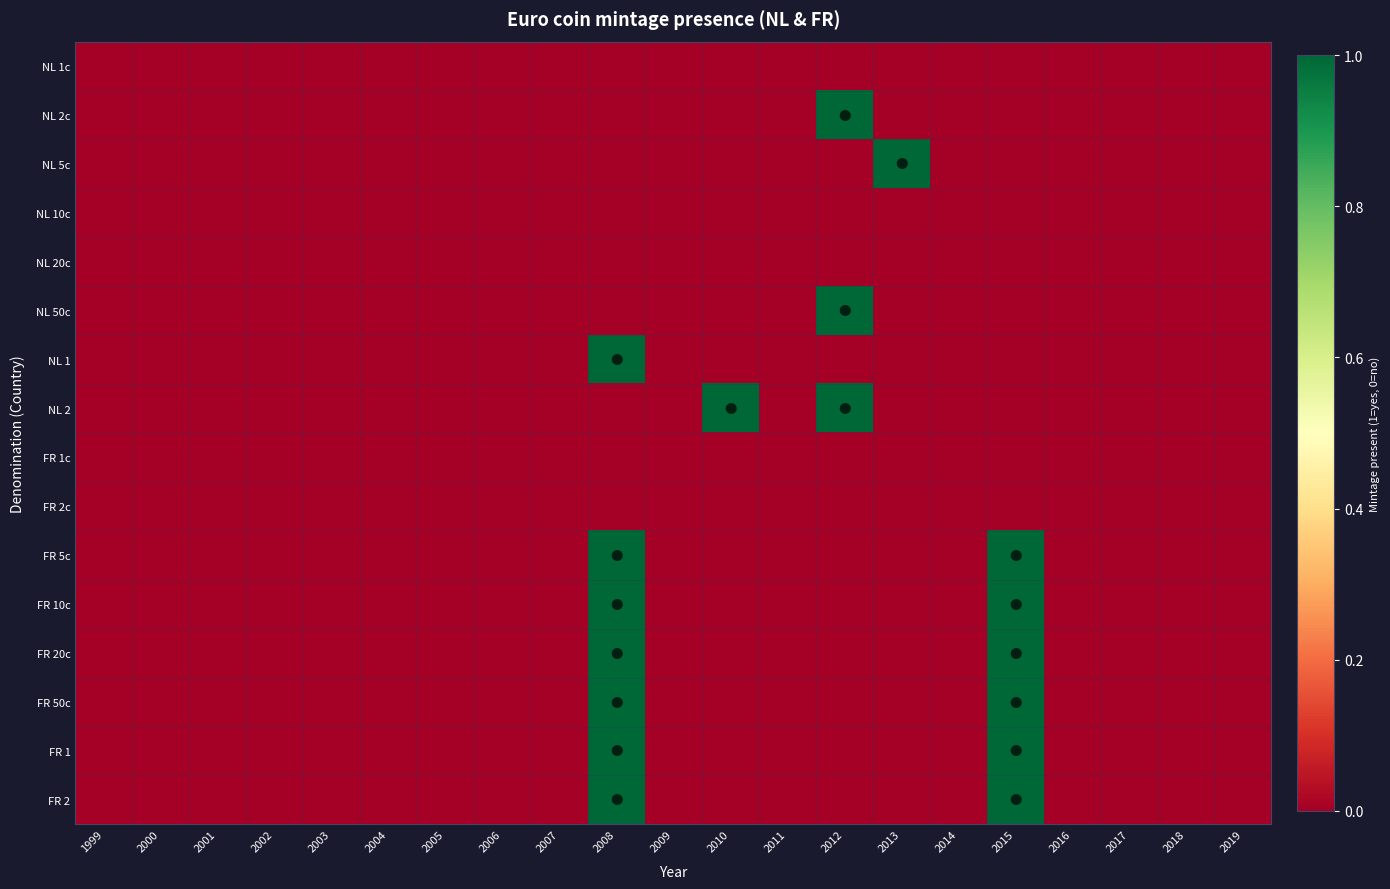

Which has a higher value, 2015 or 2006?

2015